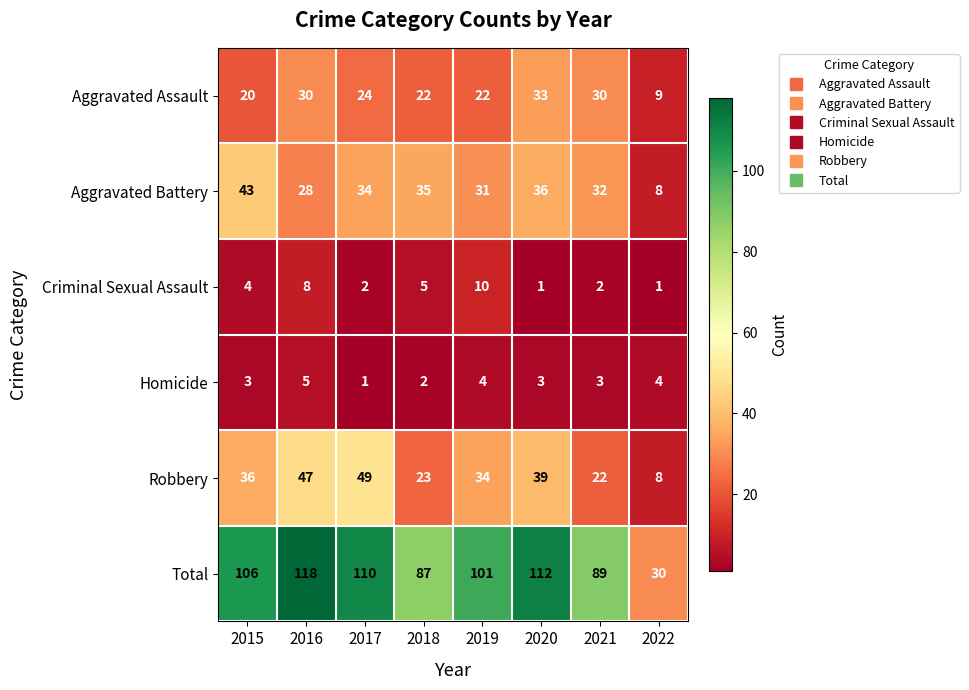

What is the total value across all series at 2016?

236